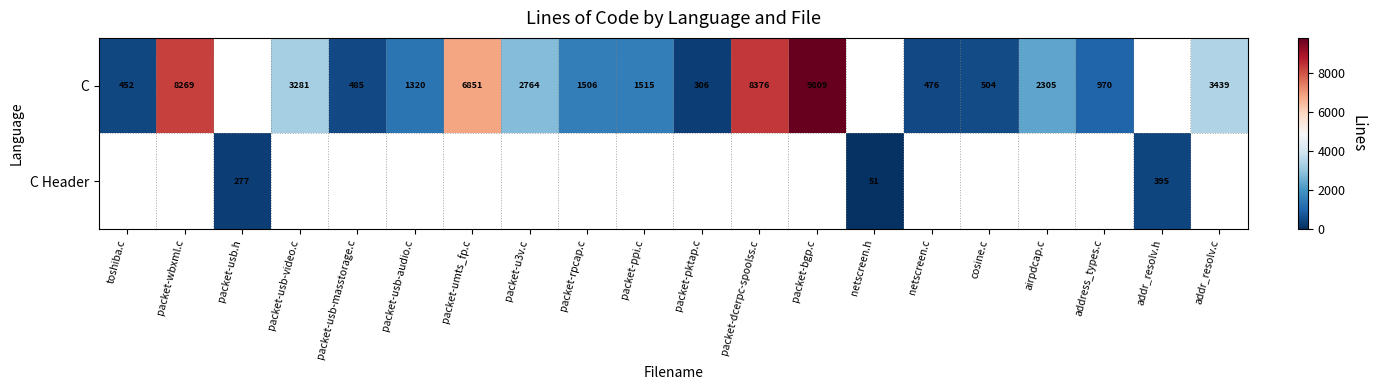

Is the value of C Header at netscreen.h greater than the value of C at addr_resolv.c?

No